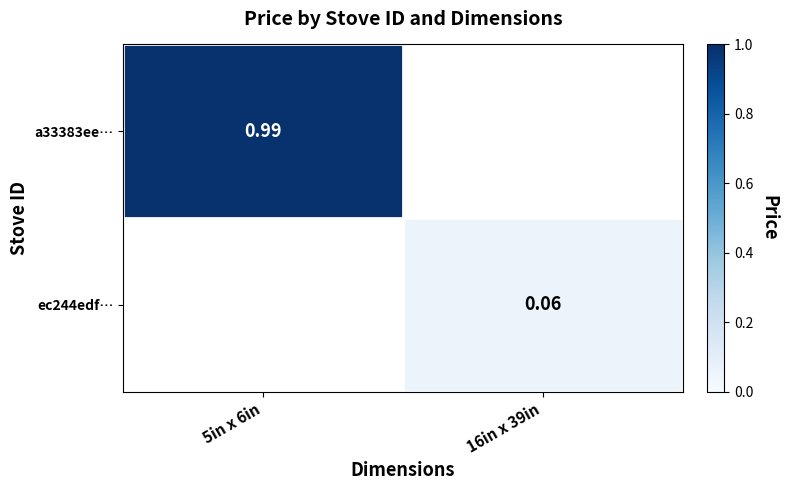

What is the minimum value for a33383ee…?

1.0